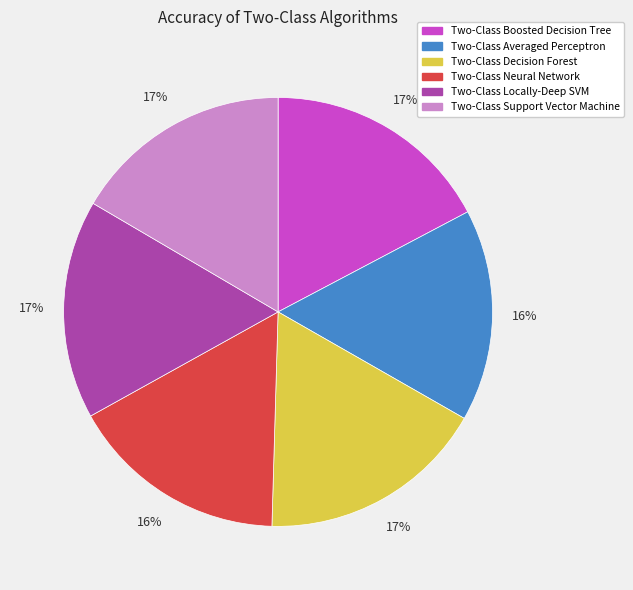

The Two-Class Decision Forest slice represents 2% of the pie. True or false?

False